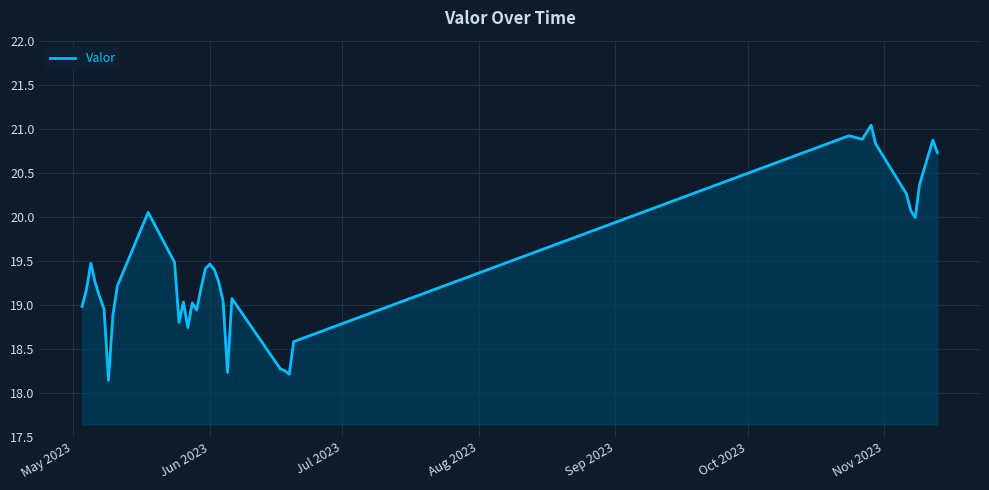

What is the difference between the maximum and minimum values?

2.9